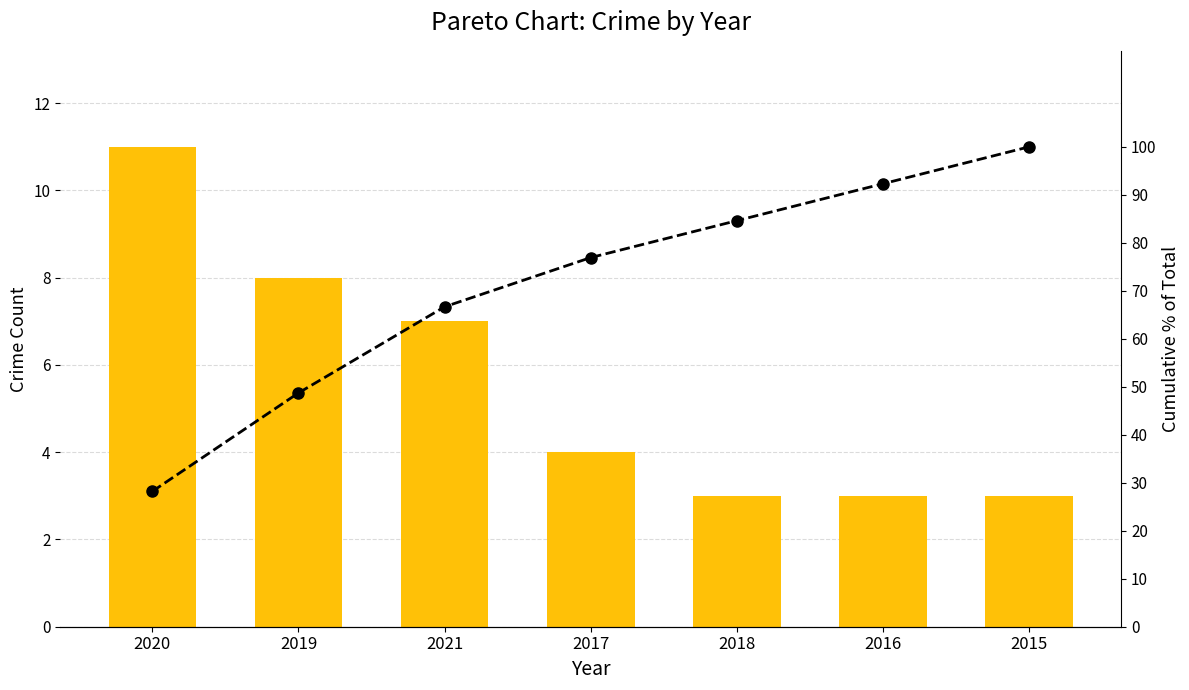

True or false: Cumulative % has a value of 27.3 at 2021.

False